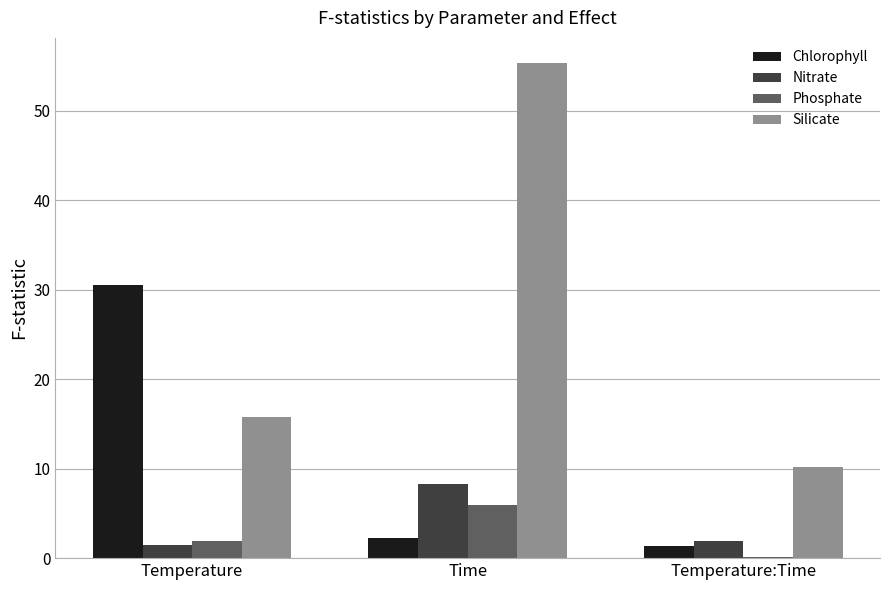

Where does the Phosphate series first go above 1?

Temperature